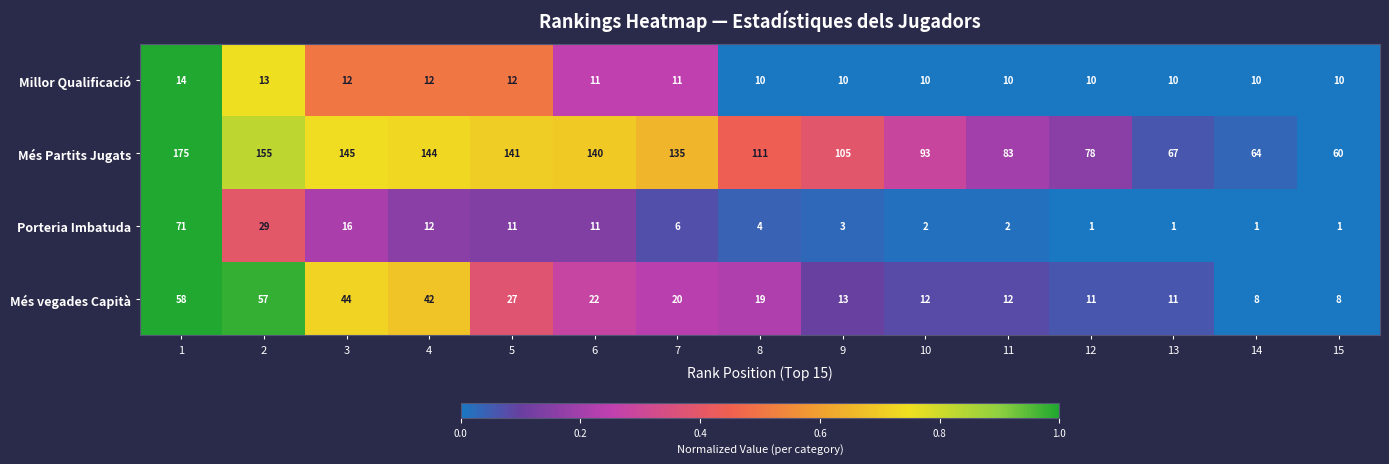

What is the difference between the Porteria Imbatuda values at 2 and 8?

25